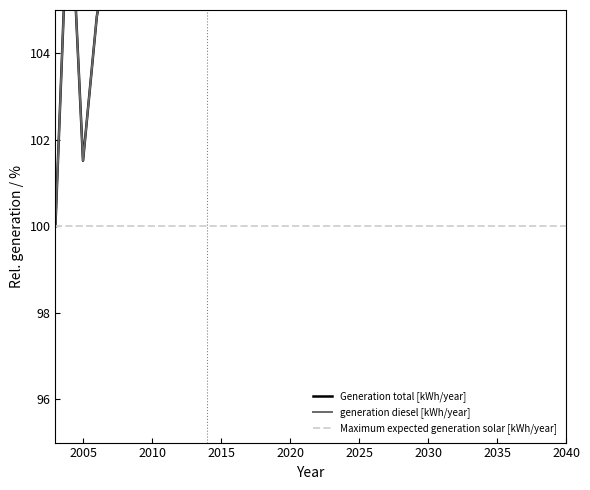

How many categories are shown in the chart?

38